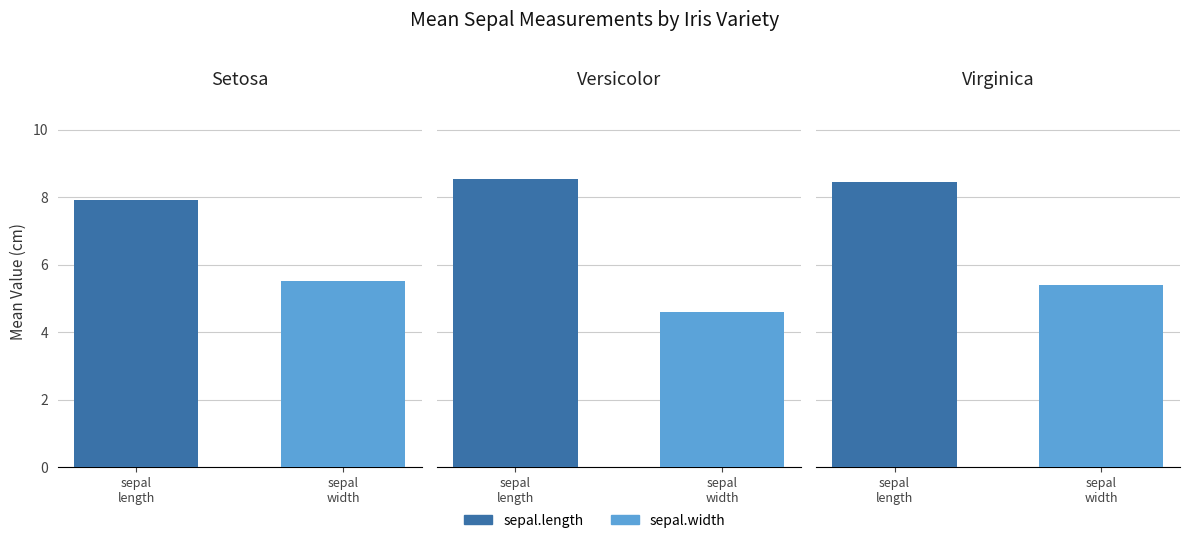

What position from the left is Versicolor?

2